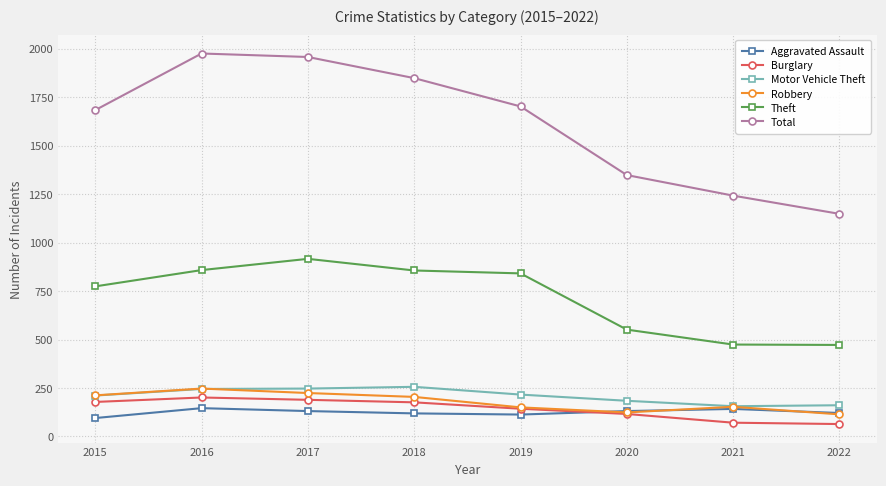

Which series has the widest spread of values?

Total